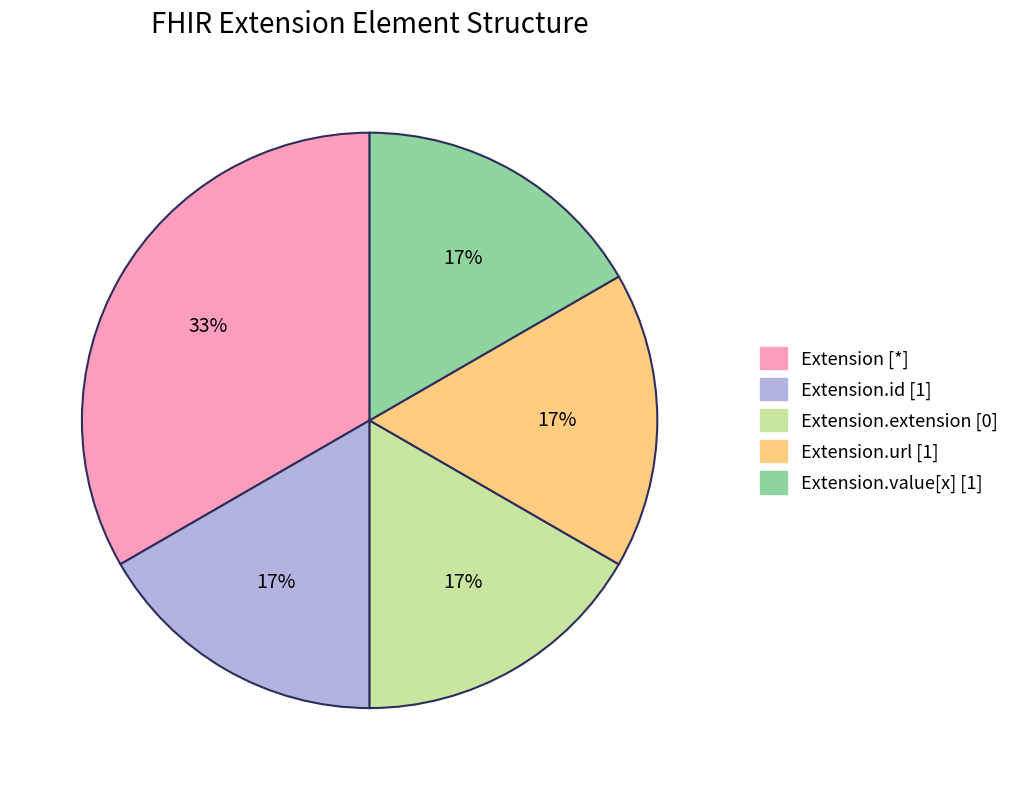

To the nearest percent, what is the average slice percentage?

20%